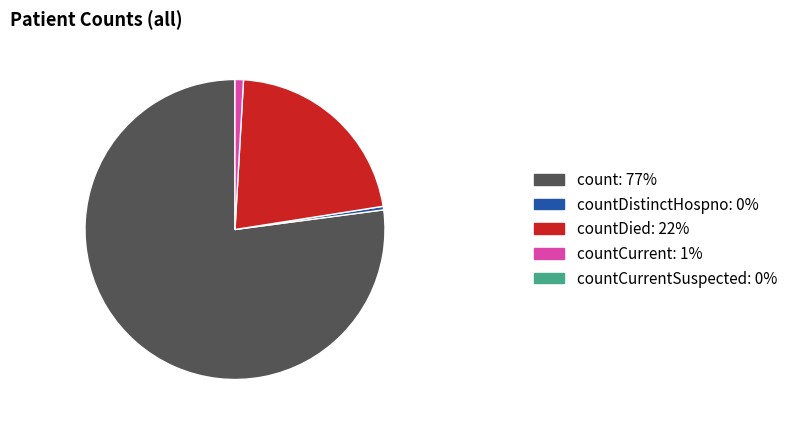

Does any single category account for the majority?

Yes